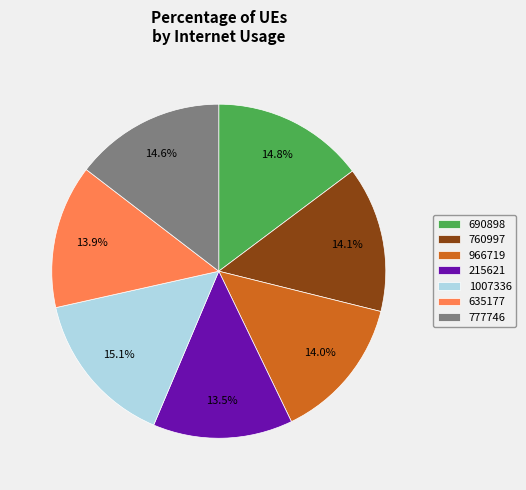

What percentage do 690898 and 760997 together represent?

28.9%